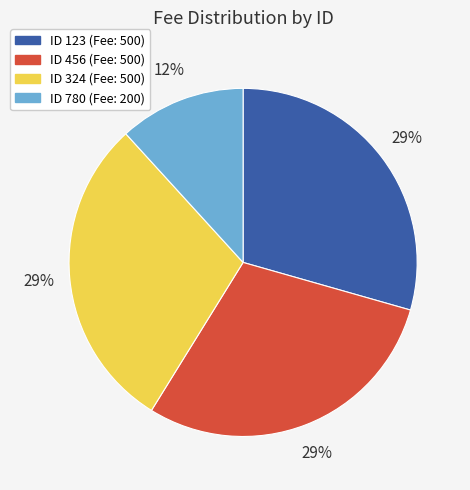

Is there a majority slice in this chart?

No